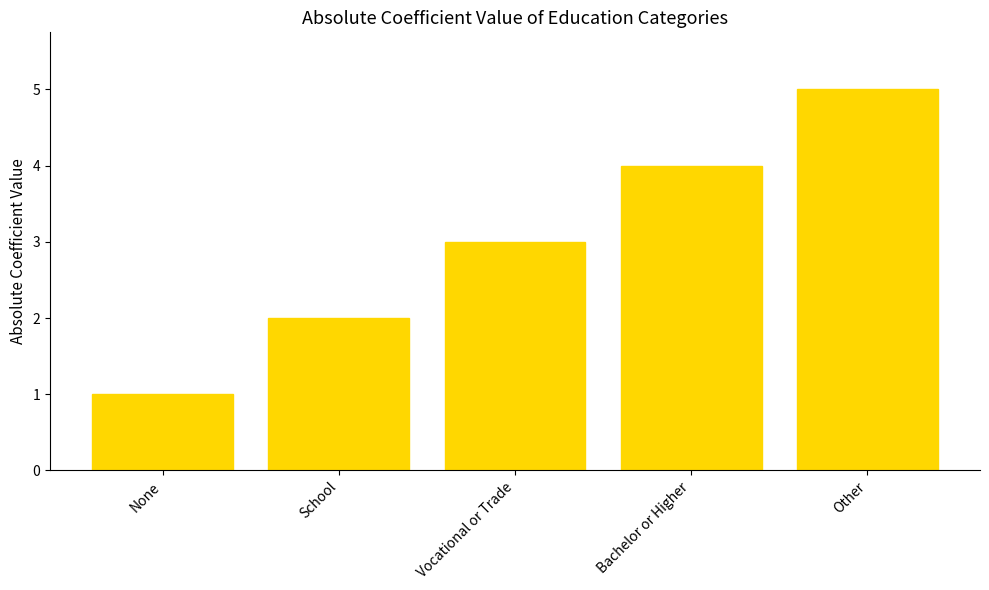

List the labels in order of value, smallest first.

None, School, Vocational or Trade, Bachelor or Higher, Other